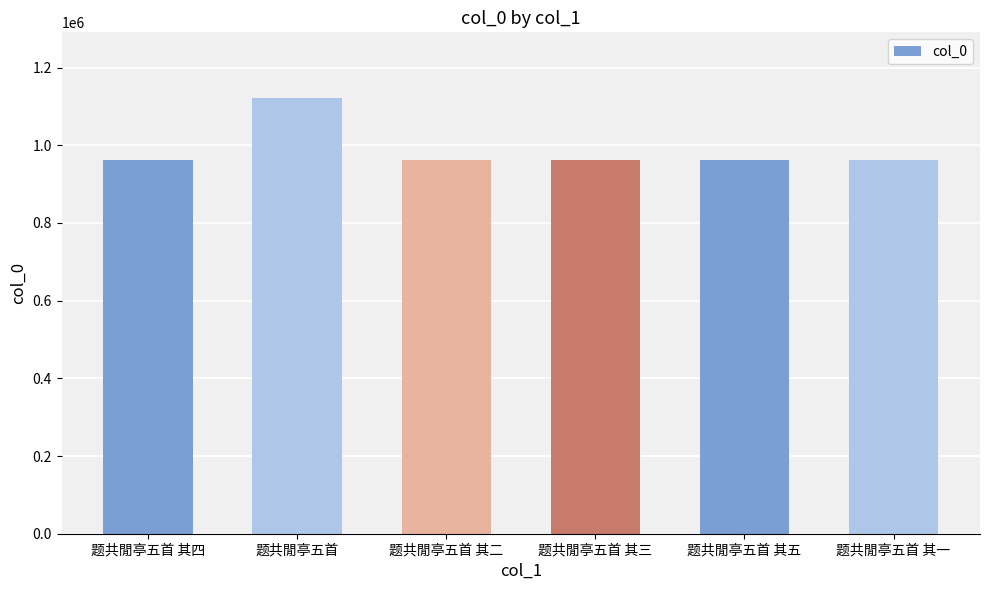

At which label does the data first exceed 961616?

题共閒亭五首